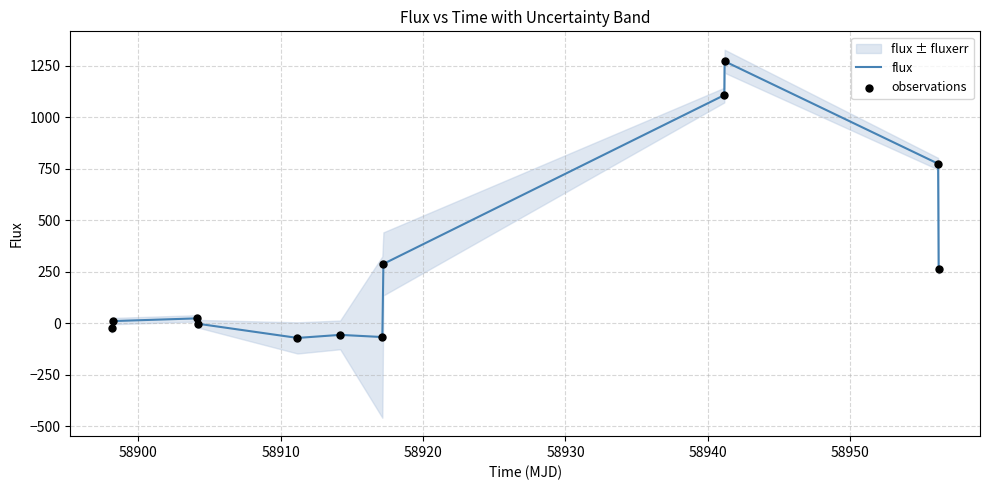

Which series reaches the minimum Y coordinate?

flux